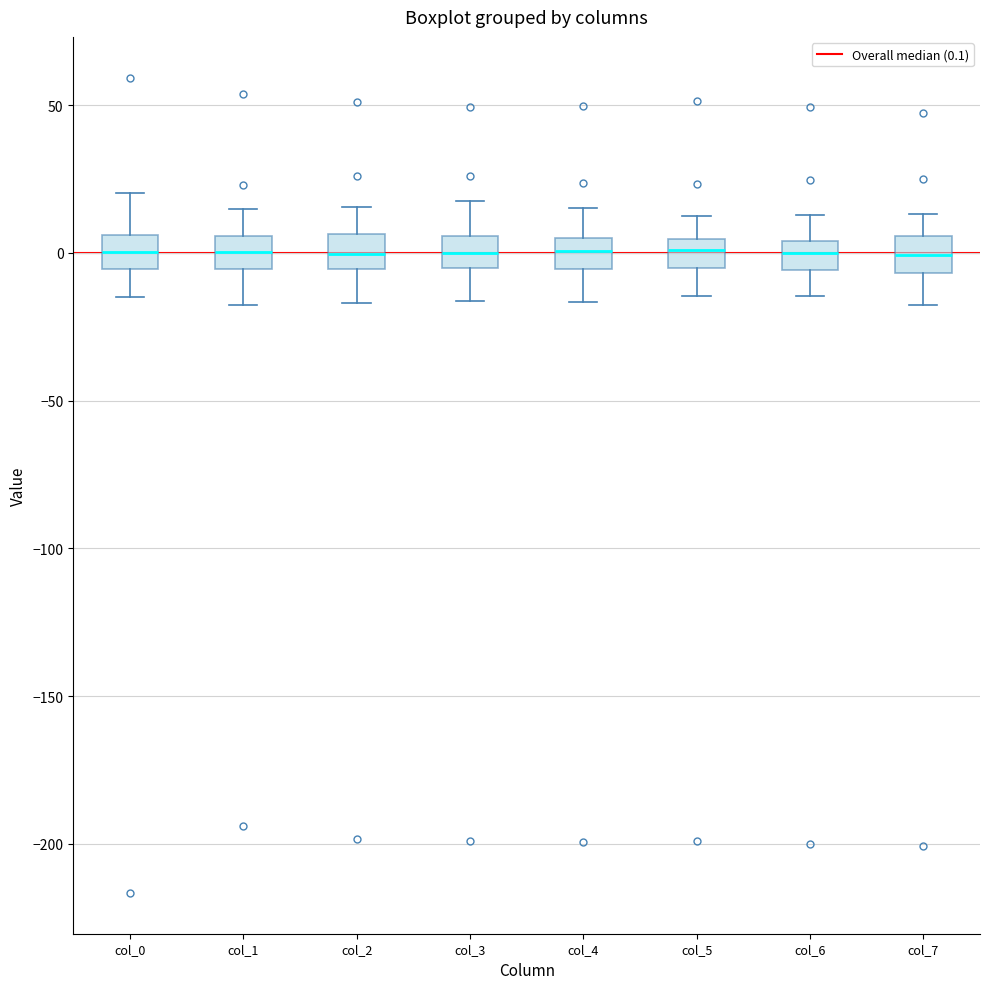

Reading left to right, transcribe this box plot: for each box, give where its median line is, the range the box spans, and where its two whiskers end, as read against the y-axis. The values are not printed on the chart, so give them approximately, as read against the axis.

col_0: median 0, box -5 to 5, whiskers -15 to 20
col_1: median 0, box -5 to 5, whiskers -20 to 15
col_2: median 0, box -5 to 5, whiskers -15 to 15
col_3: median 0, box -5 to 5, whiskers -15 to 20
col_4: median 0, box -5 to 5, whiskers -15 to 15
col_5: median 0, box -5 to 5, whiskers -15 to 15
col_6: median 0, box -5 to 5, whiskers -15 to 15
col_7: median 0, box -5 to 5, whiskers -15 to 15